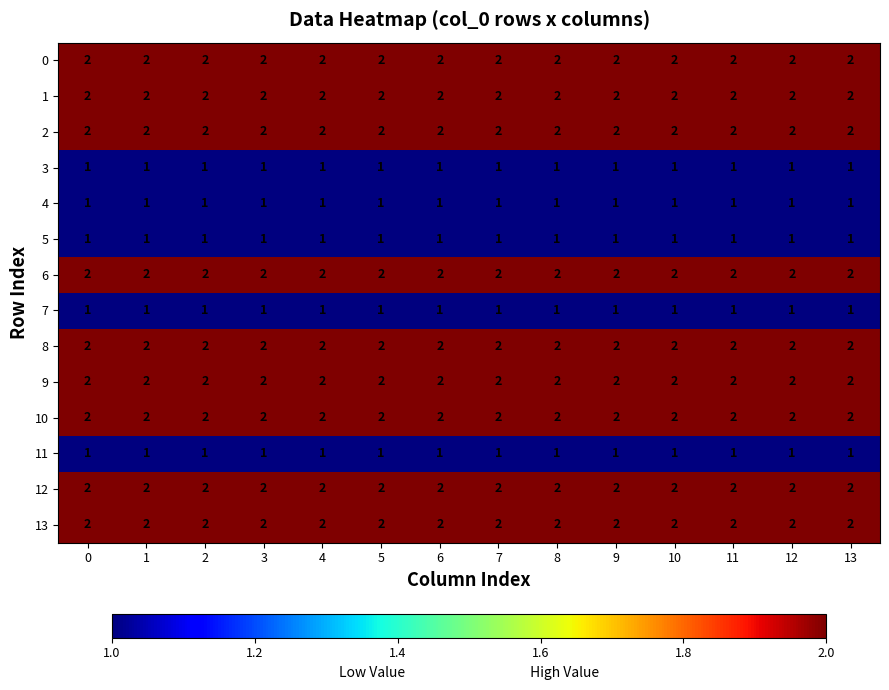

What is the sum of all 6 values?

28